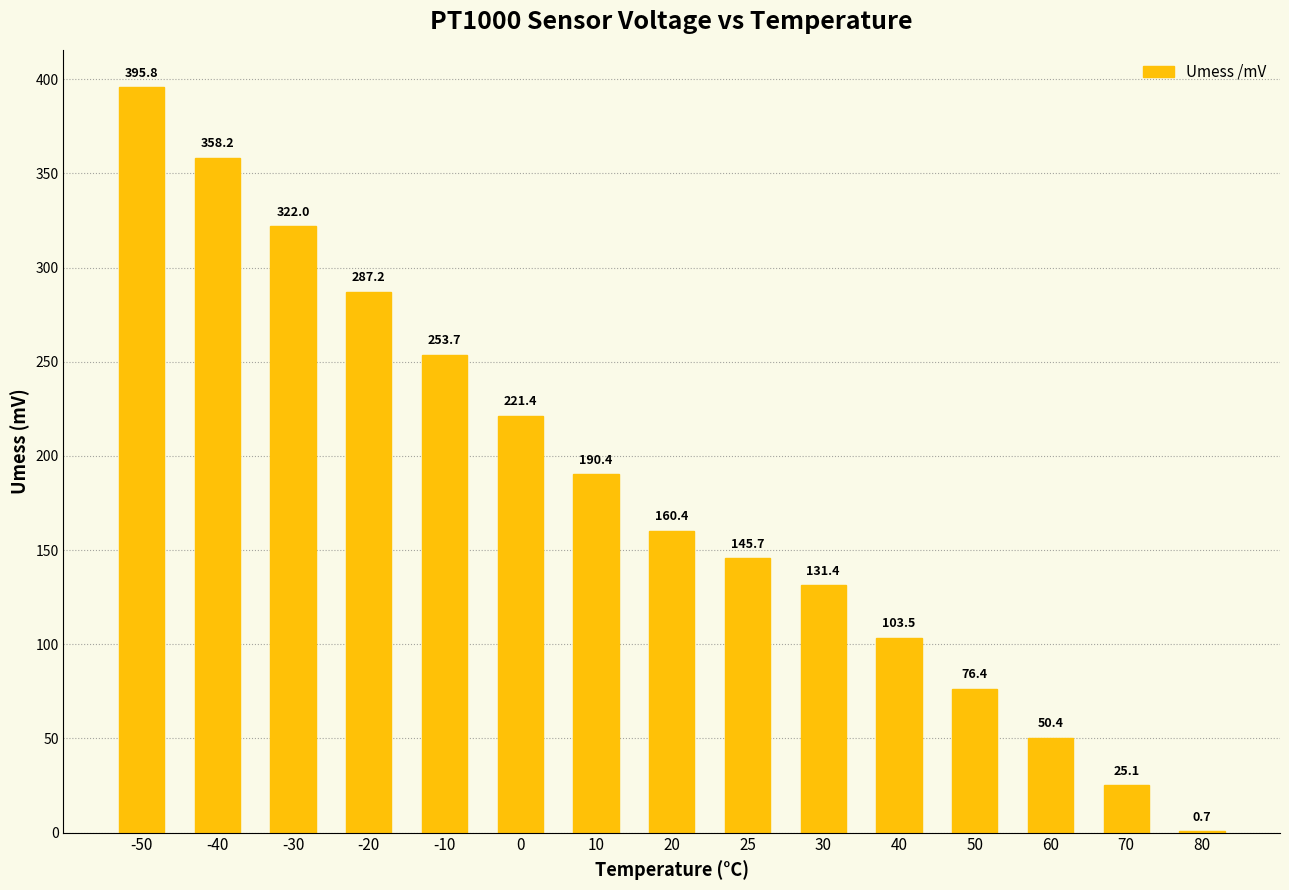

True or false: the data shows 164.4 at 40.

False